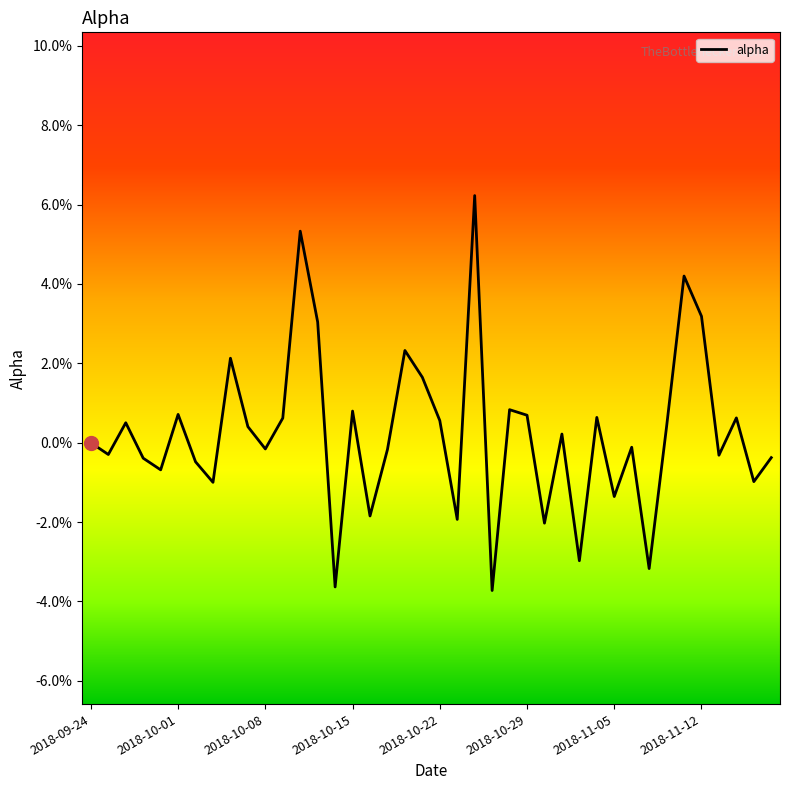

Is this an area chart (filled region under the line)?

No